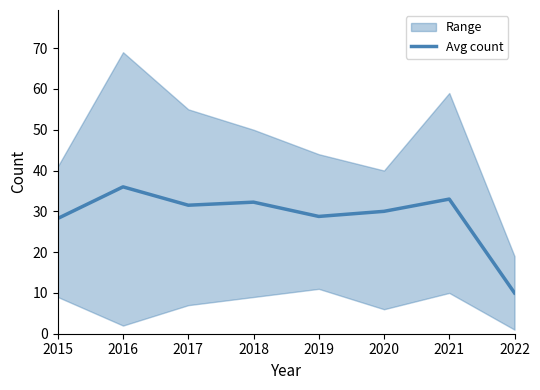

The value at 2022 is 10.0. True or false?

True